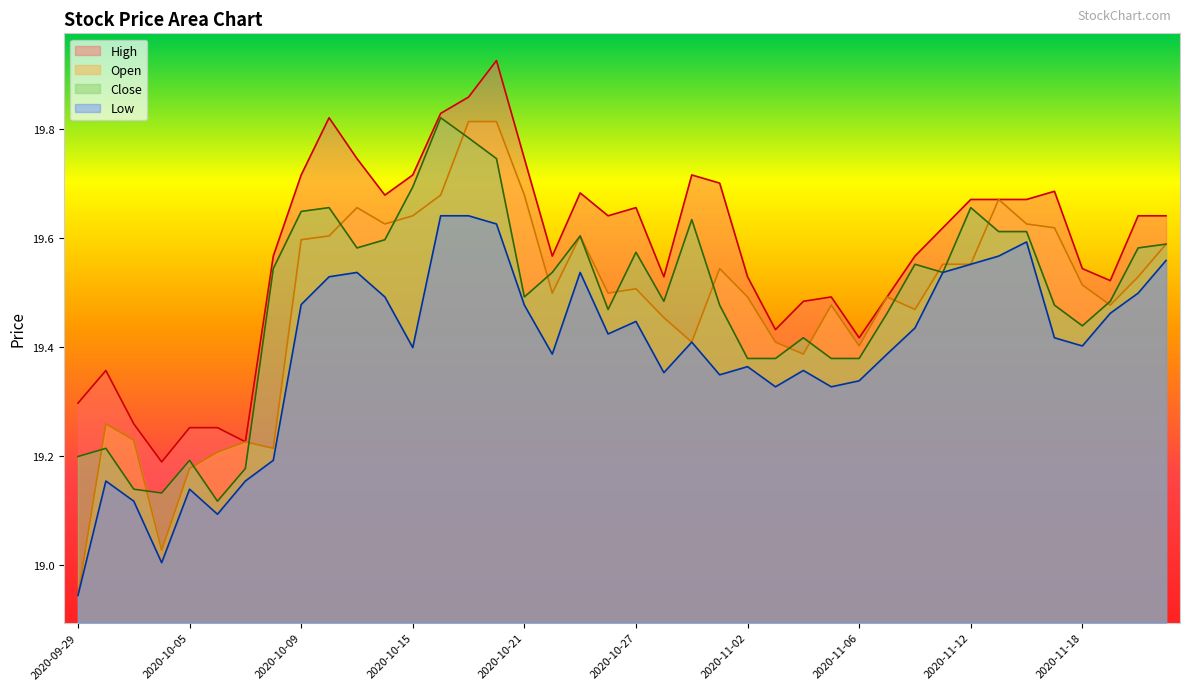

How many interior local valleys does the Low series have?

10